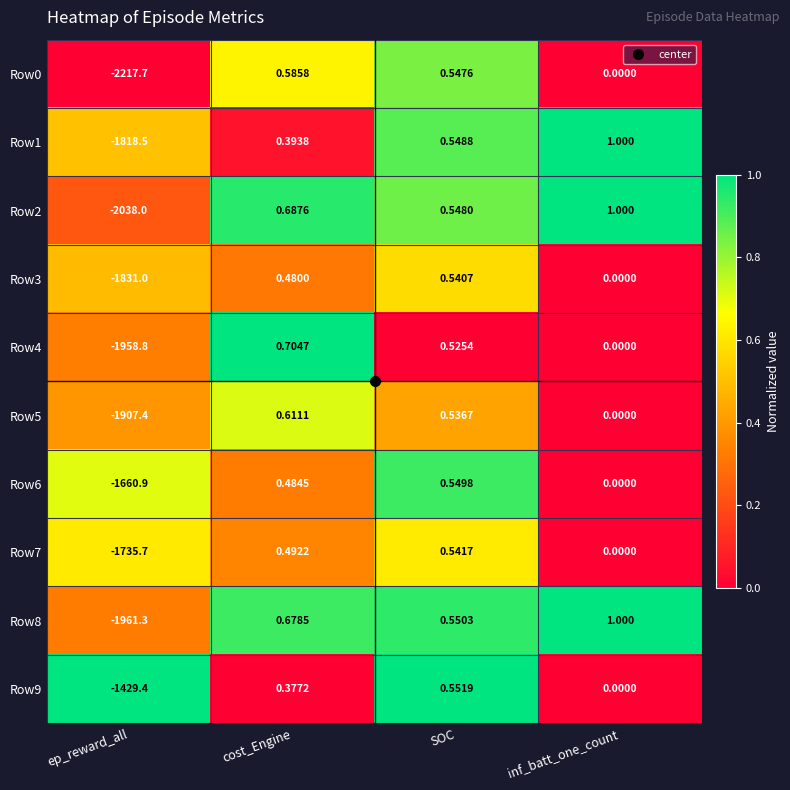

Where is Row9 nearest to the value -714?

inf_batt_one_count